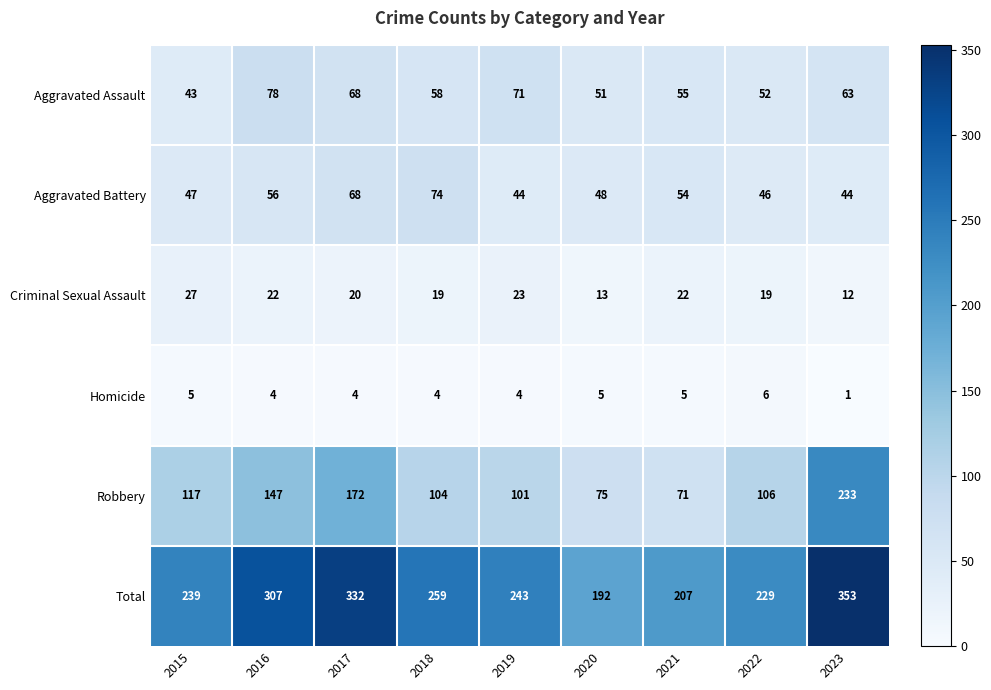

Count the number of categories in the chart.

9